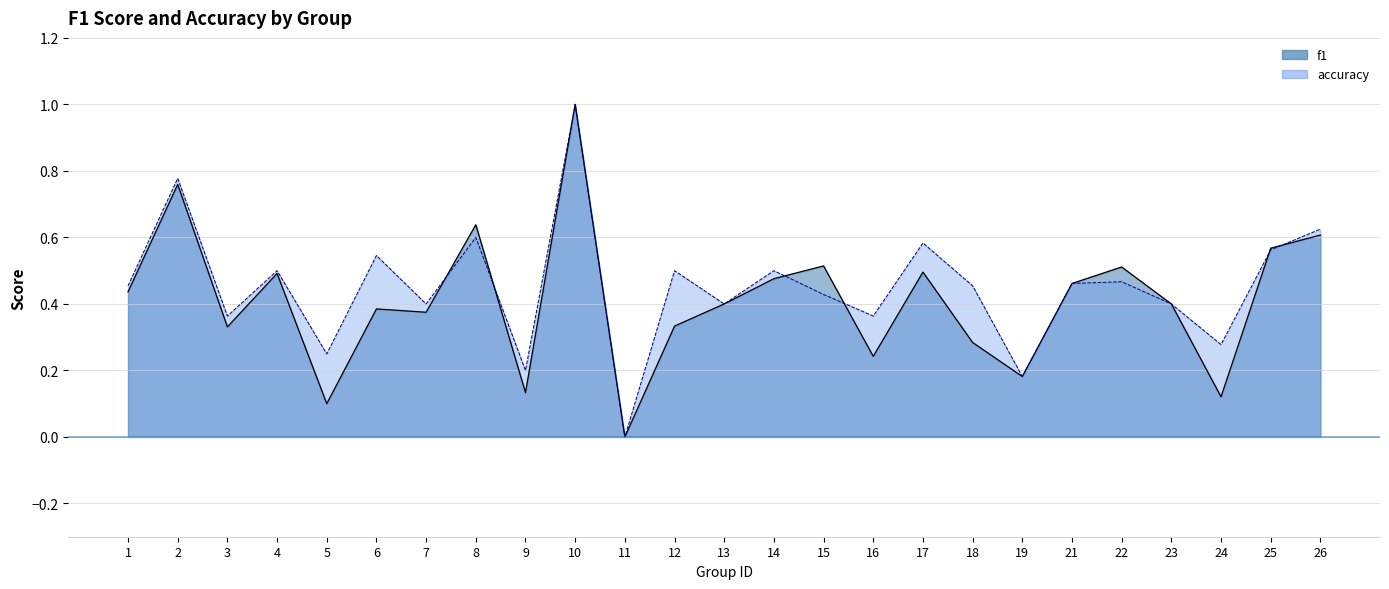

At which label is f1 closest to 0?

11